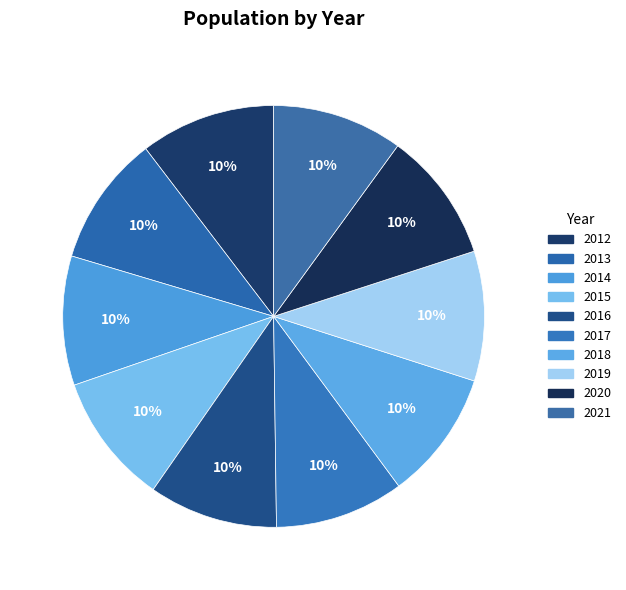

Between 2016 and 2015, which is larger?

2015